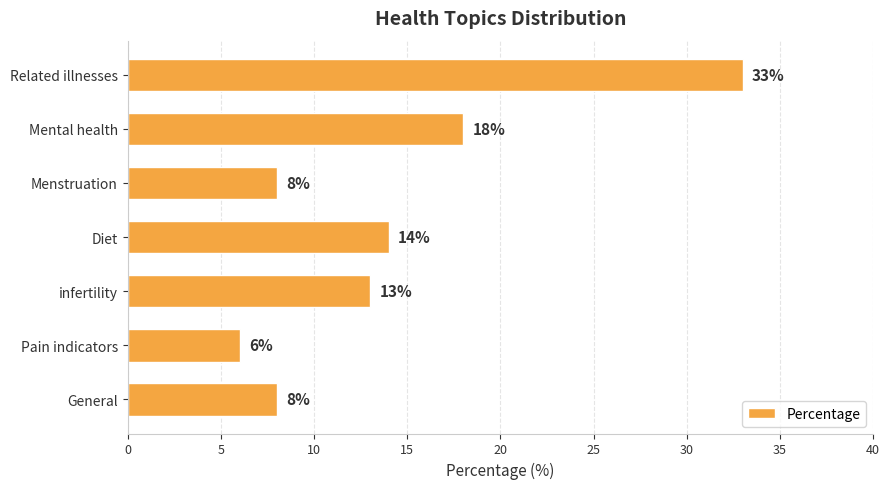

Does the chart contain stacked bars?

No